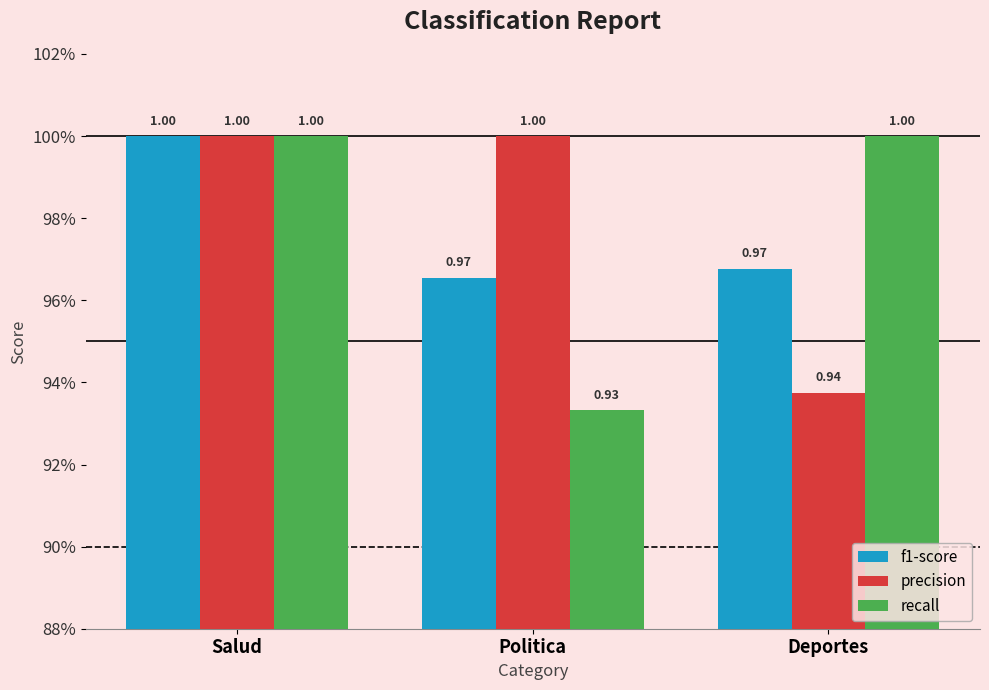

What is the approximate value of f1-score at Deportes?

1.0